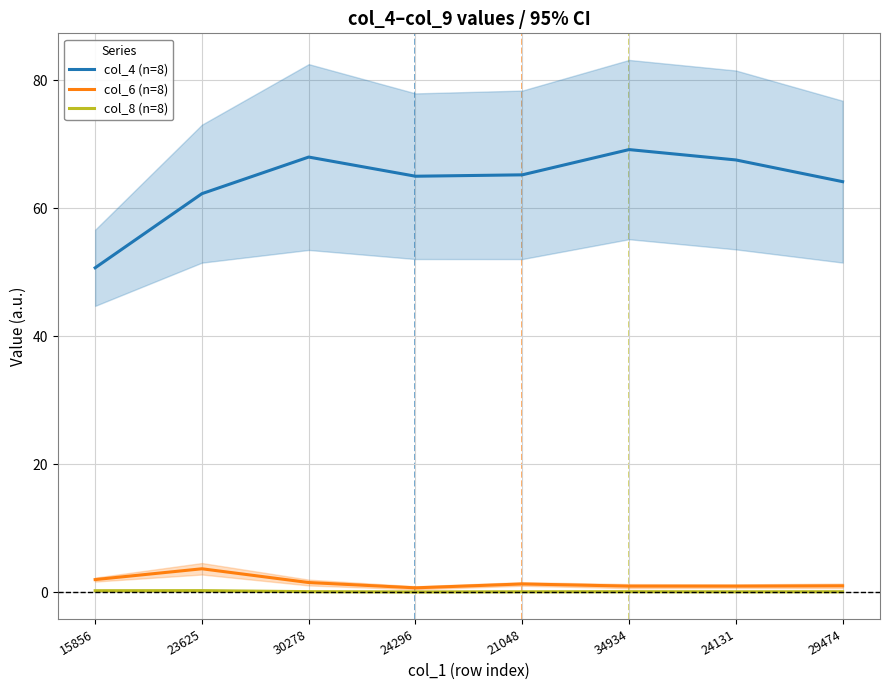

Does the chart have visible grid lines?

Yes